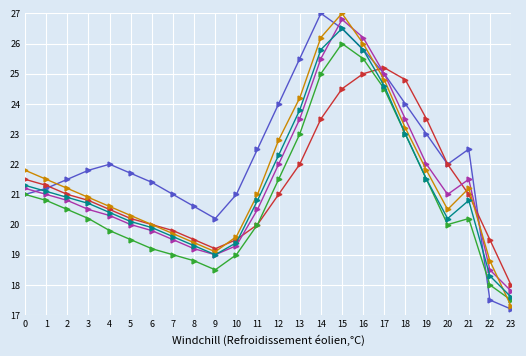

Count the number of data series in this chart.

6